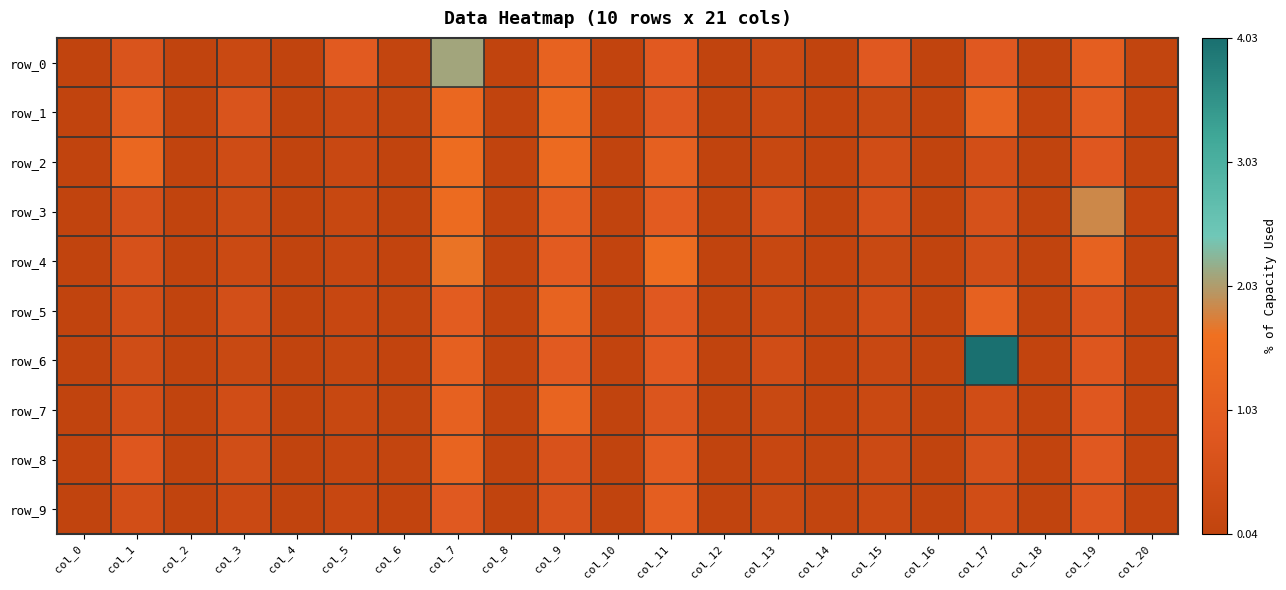

What is the sum of the row_0 values at col_9 and col_1?

1.9